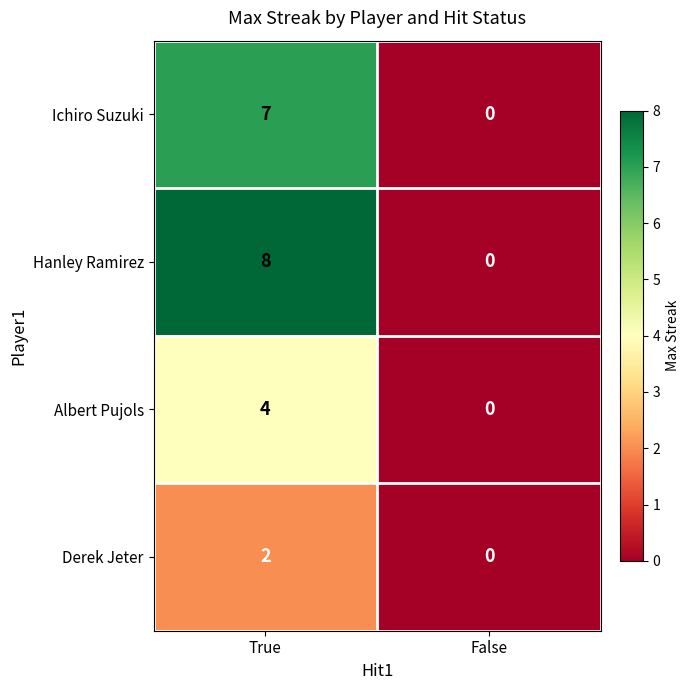

Rank the series by their average value, from lowest to highest.

Derek Jeter, Albert Pujols, Ichiro Suzuki, Hanley Ramirez